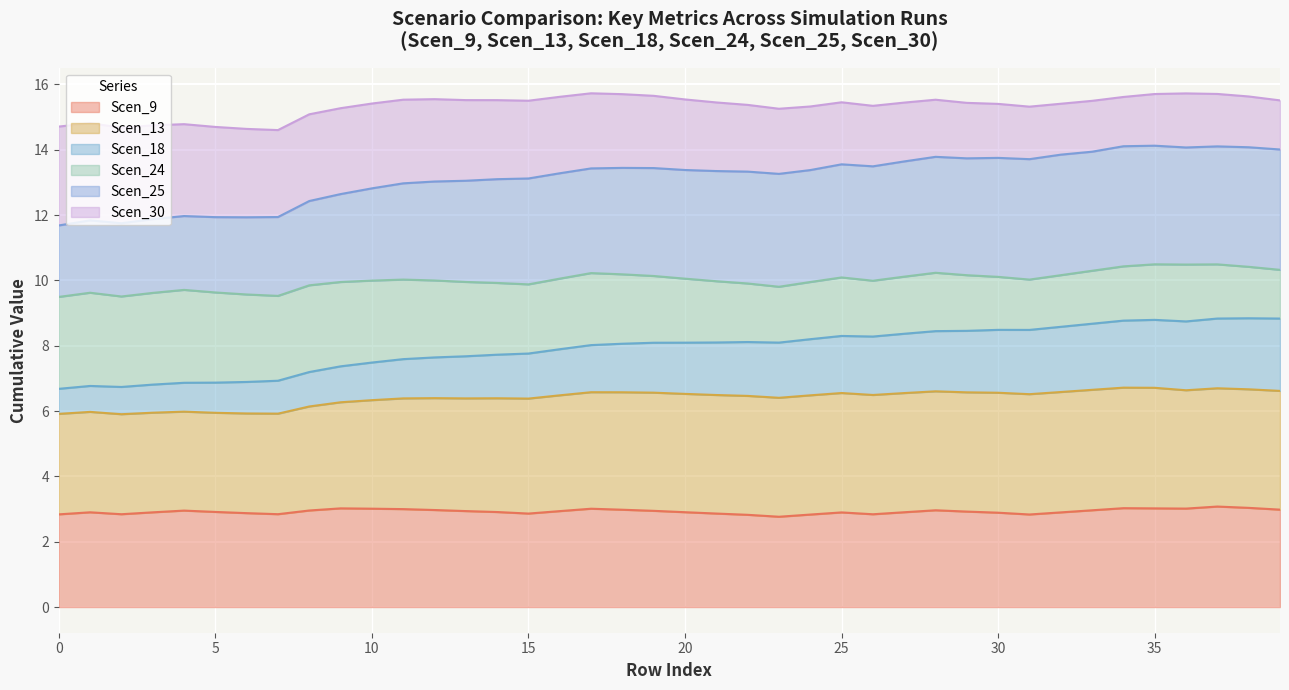

What is the highest value of the Scen_9 series?

3.1